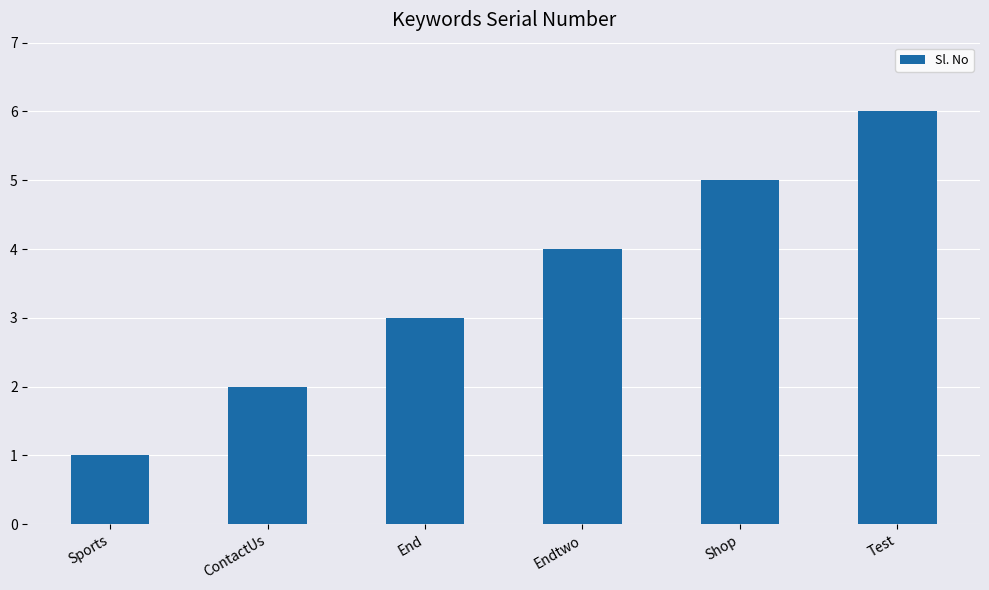

What is the label of the 6th bar from the left?

Test